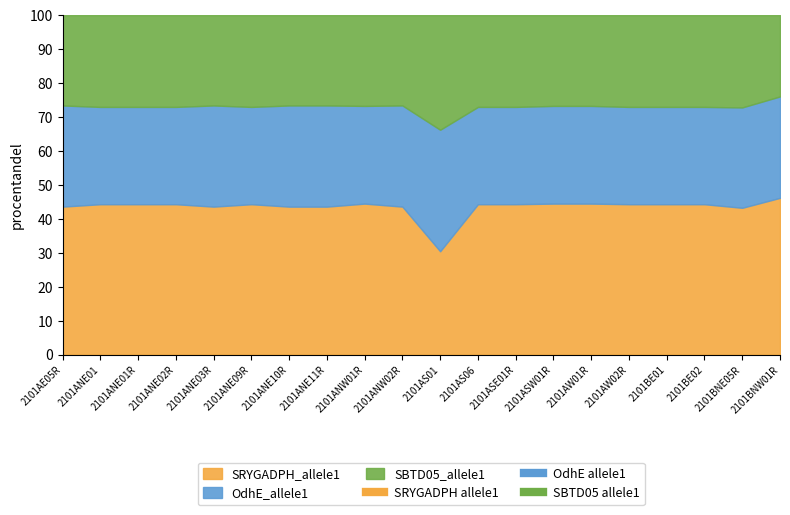

Between 2101AW02R and 2101ANE02R, which is larger?

2101AW02R